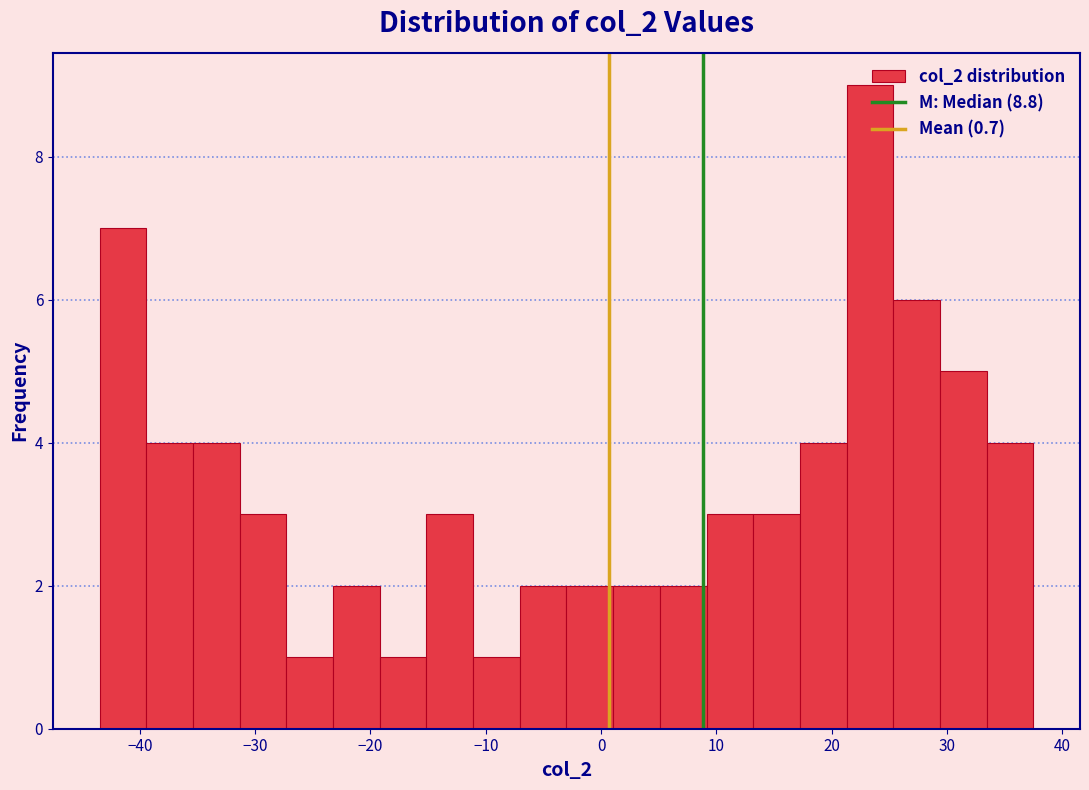

Reading left to right, transcribe this chart: for each bar, give the range it covers on the x-axis and its height. Neither the bar edges nor the heights are printed on the chart, so give them approximately, as read against the axes.

-43 to -39: 7
-39 to -35: 4
-35 to -31: 4
-31 to -27: 3
-27 to -23: 1
-23 to -19: 2
-19 to -15: 1
-15 to -11: 3
-11 to -7: 1
-7 to -3: 2
-3 to 1: 2
1 to 5: 2
5 to 9: 2
9 to 13: 3
13 to 17: 3
17 to 21: 4
21 to 25: 9
25 to 29: 6
29 to 33: 5
33 to 37: 4